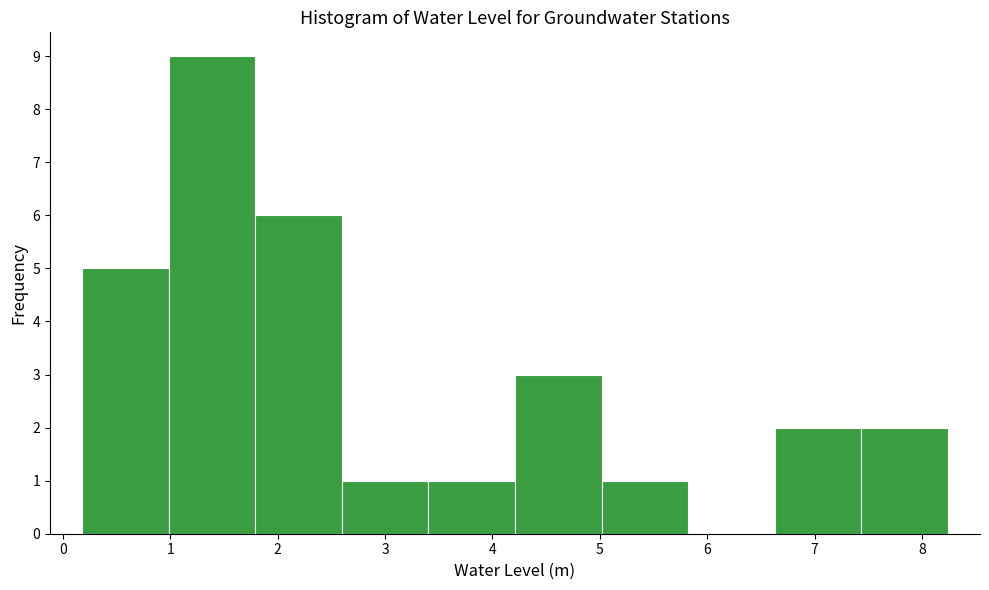

What is the height of the bar covering 4.2 to 5.0 on the x-axis? Neither the bar edges nor the heights are printed on the chart, so give them approximately, as read against the axes.

3